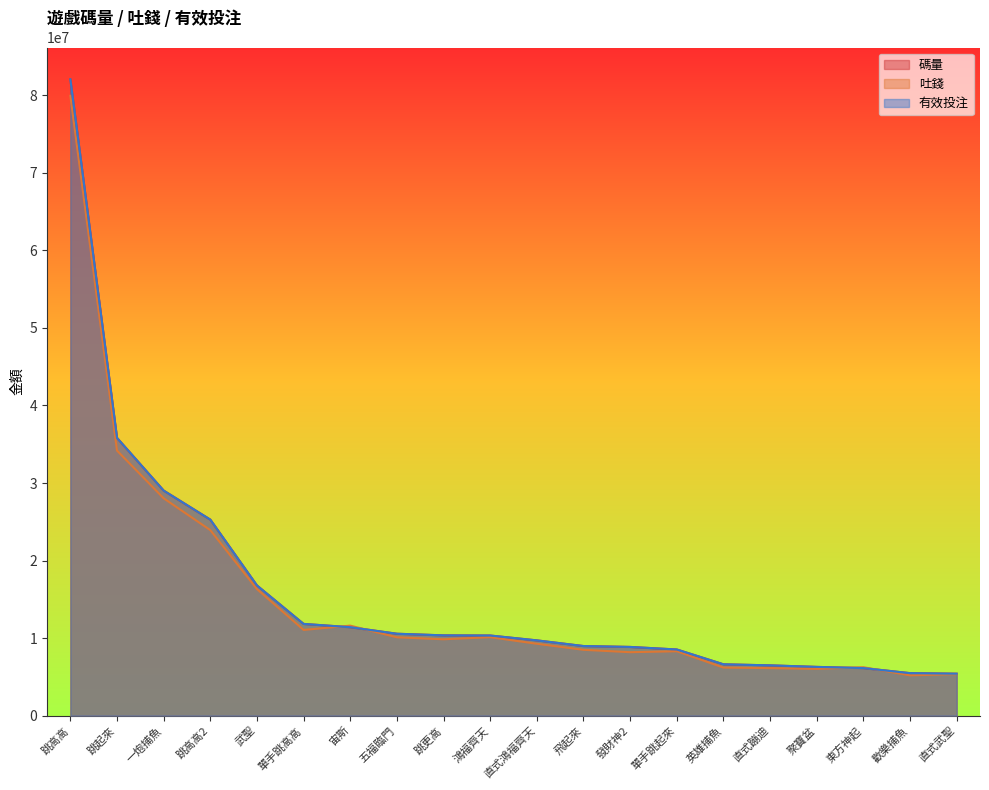

Reading right to left, what are all the values shown in this chart?

碼量: 5410980.5	5481554.5	6133609.0	6287061.3	6486353.2	6622467.3	8532322.1	8861518.5	8976875.5	9708636.9	10333636.9	10354381.5	10563917.6	11407256.4	11830713.1	16792316.1	25284263.2	29028362.0	35824516.6	82068011.5
吐錢: 5354099.6	5198503.8	6242383.1	6030443.5	6128445.4	6198650.7	8304752.4	8183941.2	8490914.2	9271783.5	10116239.7	9849161.9	10104125.5	11607543.2	11056505.3	16323526.7	23926066.9	28032732.5	34183346.0	79944200.6
有效投注: 5410980.5	5481554.5	6133609.0	6287061.3	6486353.2	6622467.3	8532322.1	8861518.5	8976875.5	9708636.9	10333636.9	10354381.5	10563917.6	11407256.4	11830713.1	16792316.1	25284263.2	29028362.0	35824516.6	82068011.5